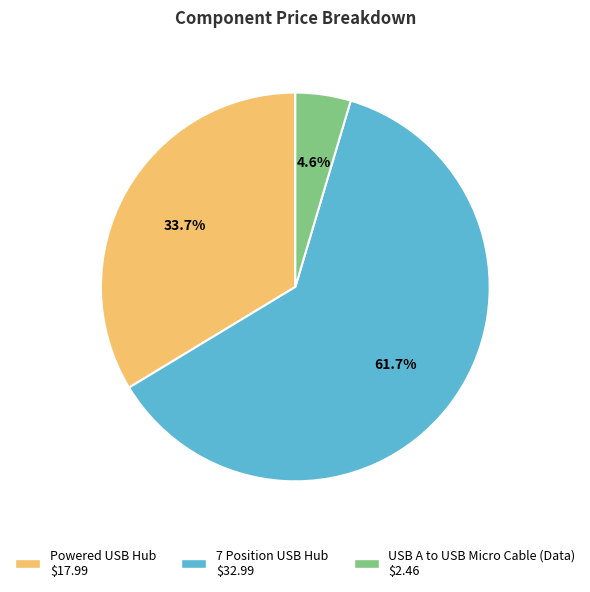

Which slice is the smallest?

USB A to USB Micro Cable (Data)